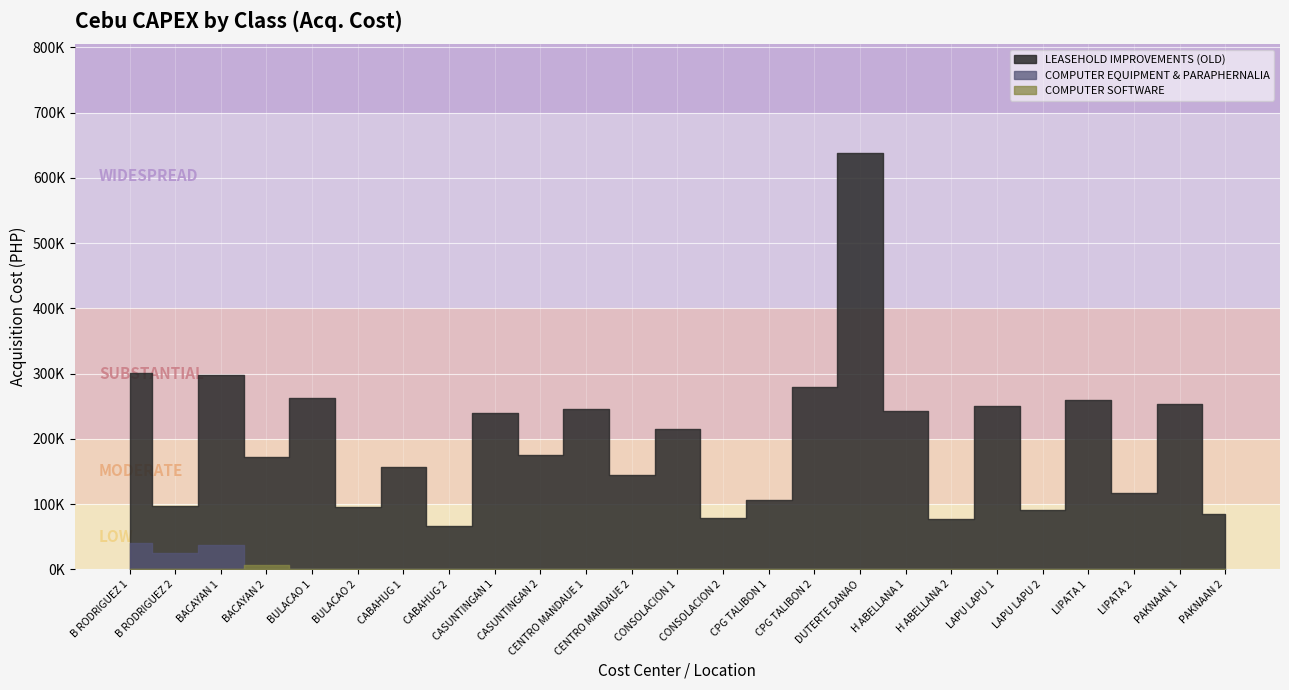

Reading left to right, list all the values displayed in this chart.

LEASEHOLD IMPROVEMENTS (OLD): B RODRIGUEZ 1=300799.9	B RODRIGUEZ 2=96400.0	BACAYAN 1=298499.6	BACAYAN 2=172699.7	BULACAO 1=262999.1	BULACAO 2=95800.0	CABAHUG 1=156899.6	CABAHUG 2=65900.0	CASUNTINGAN 1=239699.9	CASUNTINGAN 2=175599.5	CENTRO MANDAUE 1=246400.0	CENTRO MANDAUE 2=144299.8	CONSOLACION 1=215399.4	CONSOLACION 2=79099.5	CPG TALIBON 1=105599.7	CPG TALIBON 2=279199.7	DUTERTE DANAO=638449.8	H ABELLANA 1=242200.0	H ABELLANA 2=76599.9	LAPU LAPU 1=250199.7	LAPU LAPU 2=90600.0	LIPATA 1=259599.8	LIPATA 2=117600.0	PAKNAAN 1=253699.4	PAKNAAN 2=84399.1
COMPUTER EQUIPMENT & PARAPHERNALIA: B RODRIGUEZ 1=39990.0	B RODRIGUEZ 2=25500.0	BACAYAN 1=36900.0	BACAYAN 2=0.0	BULACAO 1=0.0	BULACAO 2=0.0	CABAHUG 1=0.0	CABAHUG 2=0.0	CASUNTINGAN 1=0.0	CASUNTINGAN 2=0.0	CENTRO MANDAUE 1=0.0	CENTRO MANDAUE 2=0.0	CONSOLACION 1=0.0	CONSOLACION 2=0.0	CPG TALIBON 1=0.0	CPG TALIBON 2=0.0	DUTERTE DANAO=0.0	H ABELLANA 1=0.0	H ABELLANA 2=0.0	LAPU LAPU 1=0.0	LAPU LAPU 2=0.0	LIPATA 1=0.0	LIPATA 2=0.0	PAKNAAN 1=0.0	PAKNAAN 2=0.0
COMPUTER SOFTWARE: B RODRIGUEZ 1=0.0	B RODRIGUEZ 2=0.0	BACAYAN 1=0.0	BACAYAN 2=6000.0	BULACAO 1=0.0	BULACAO 2=0.0	CABAHUG 1=0.0	CABAHUG 2=0.0	CASUNTINGAN 1=0.0	CASUNTINGAN 2=0.0	CENTRO MANDAUE 1=0.0	CENTRO MANDAUE 2=0.0	CONSOLACION 1=0.0	CONSOLACION 2=0.0	CPG TALIBON 1=0.0	CPG TALIBON 2=0.0	DUTERTE DANAO=0.0	H ABELLANA 1=0.0	H ABELLANA 2=0.0	LAPU LAPU 1=0.0	LAPU LAPU 2=0.0	LIPATA 1=0.0	LIPATA 2=0.0	PAKNAAN 1=0.0	PAKNAAN 2=0.0